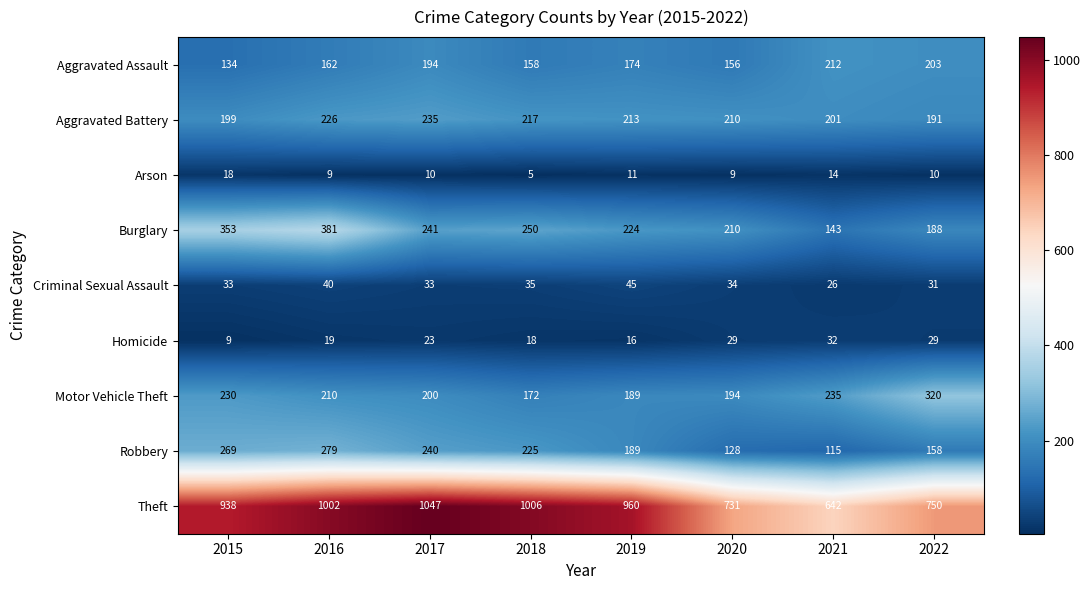

What is the sum of all Homicide values?

175